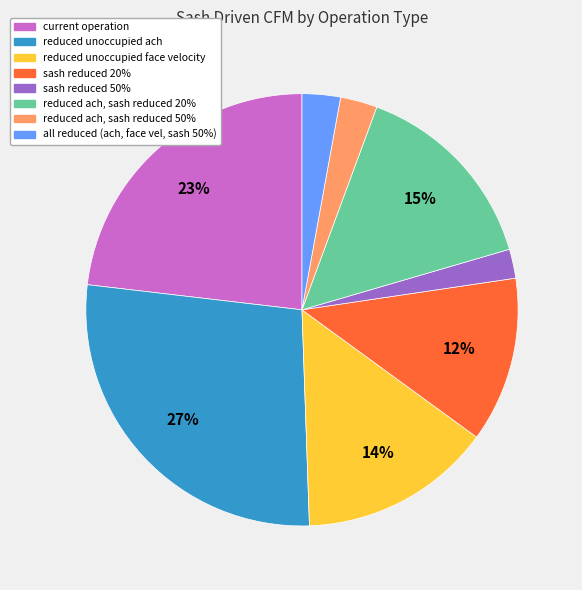

Which has a higher value, reduced unoccupied face velocity or current operation?

current operation